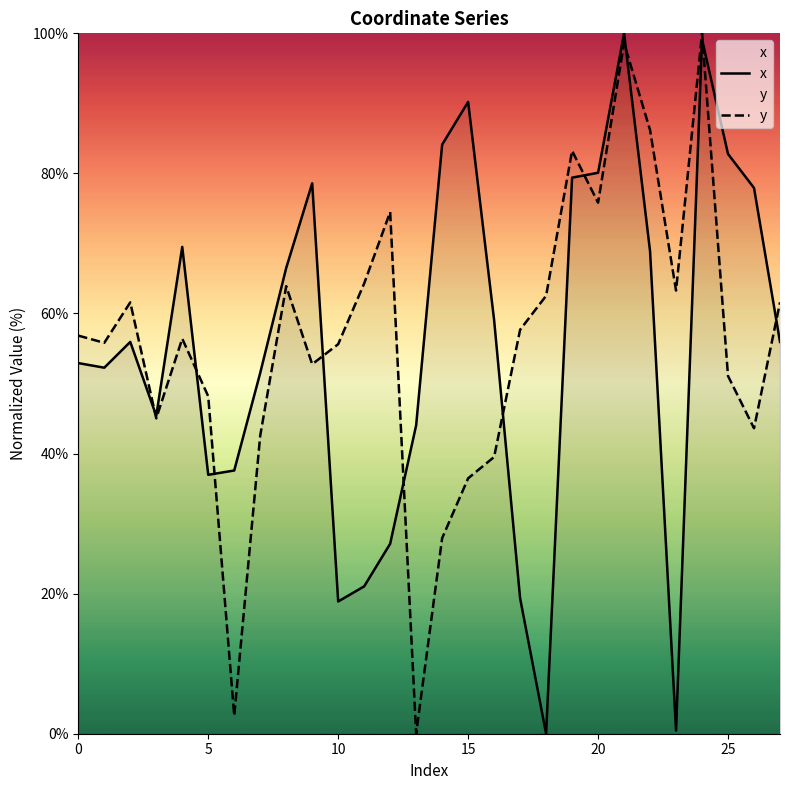

What is the difference between the second highest and minimum values in the y series?

98.6